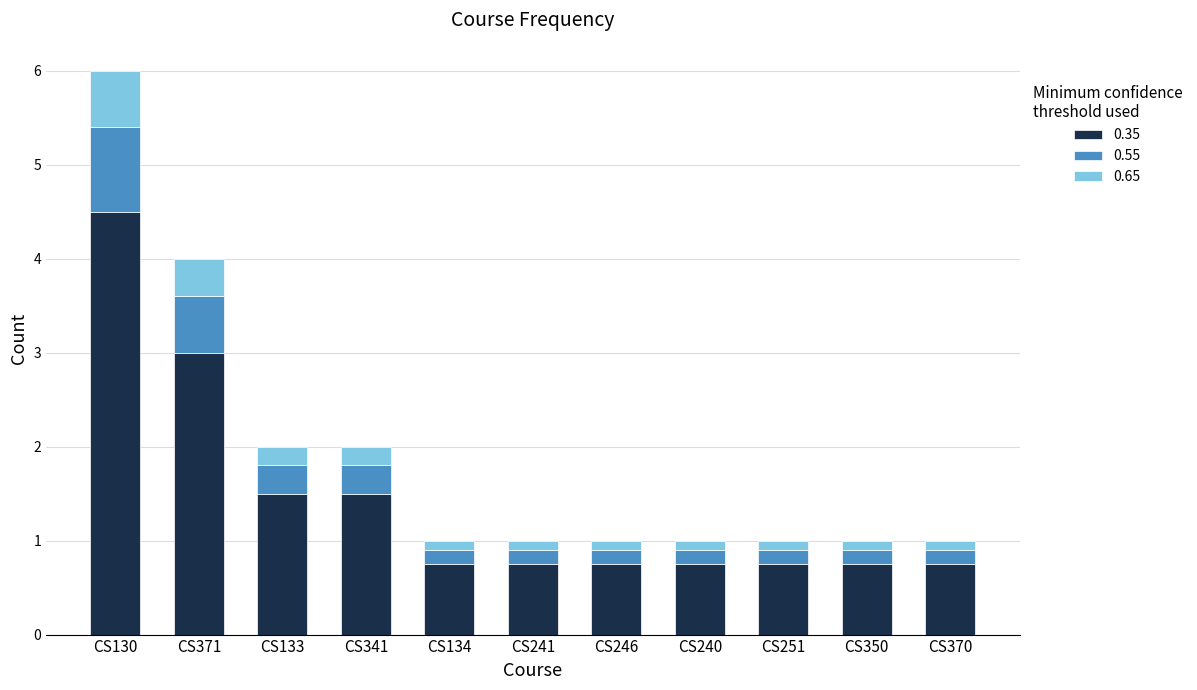

What is the sum of all 0.35 values?

15.8